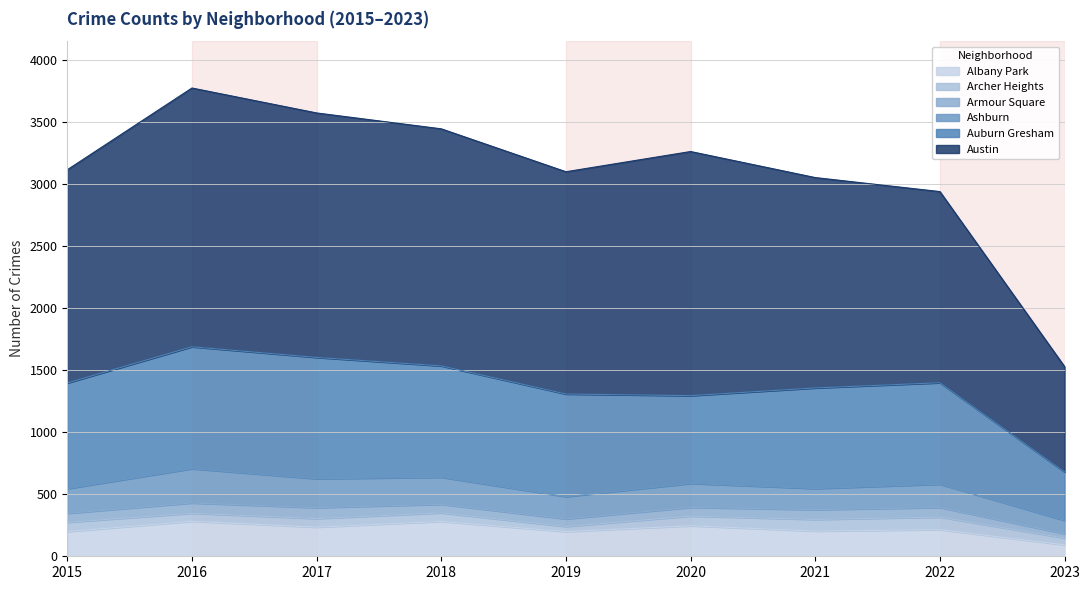

Which series has the largest total across all categories?

Austin